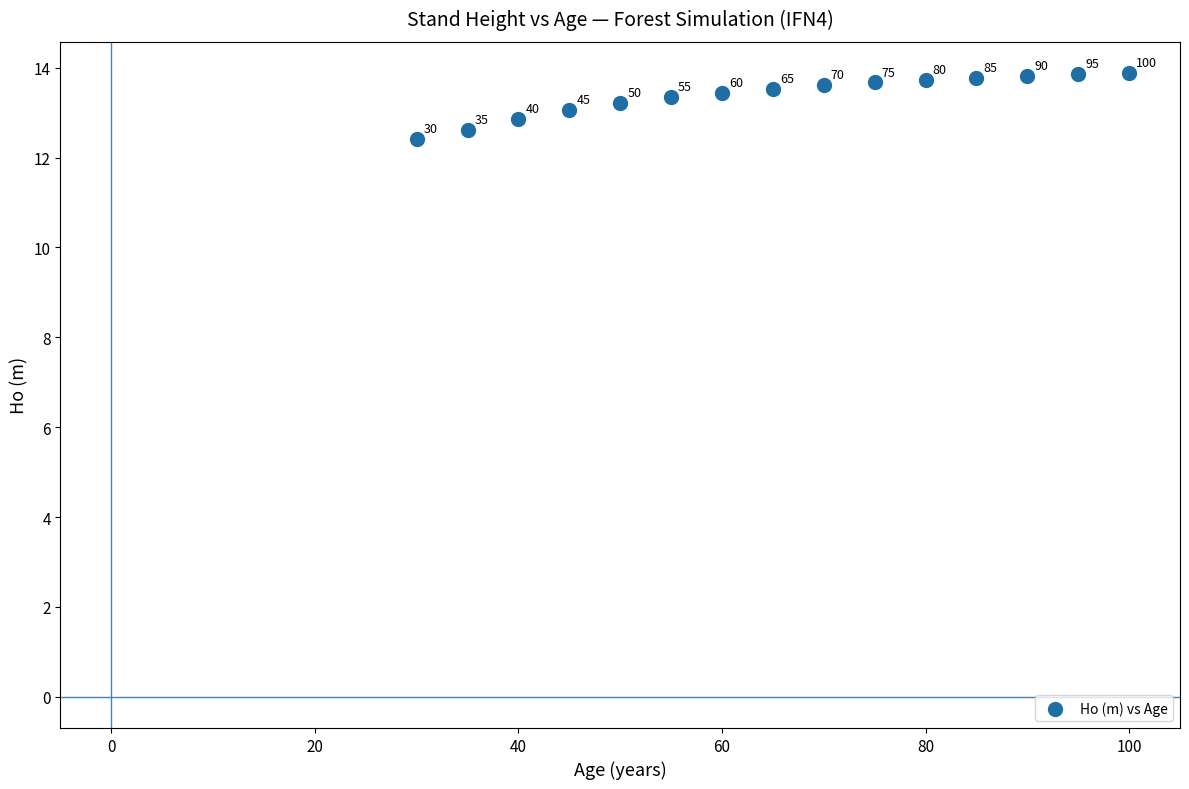

What is the range of X values (max minus min)?

70.0